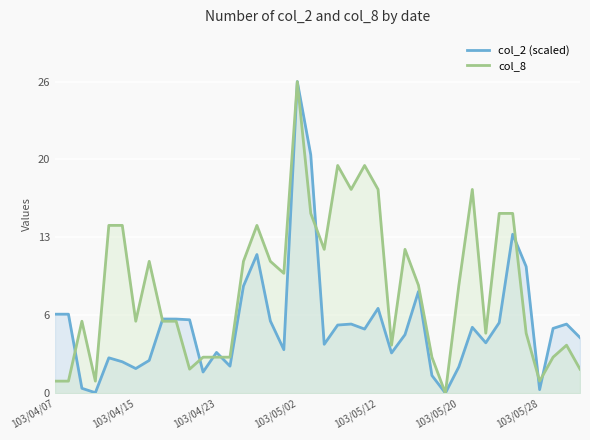

What is the sum of all col_2 (scaled) values?

229.7